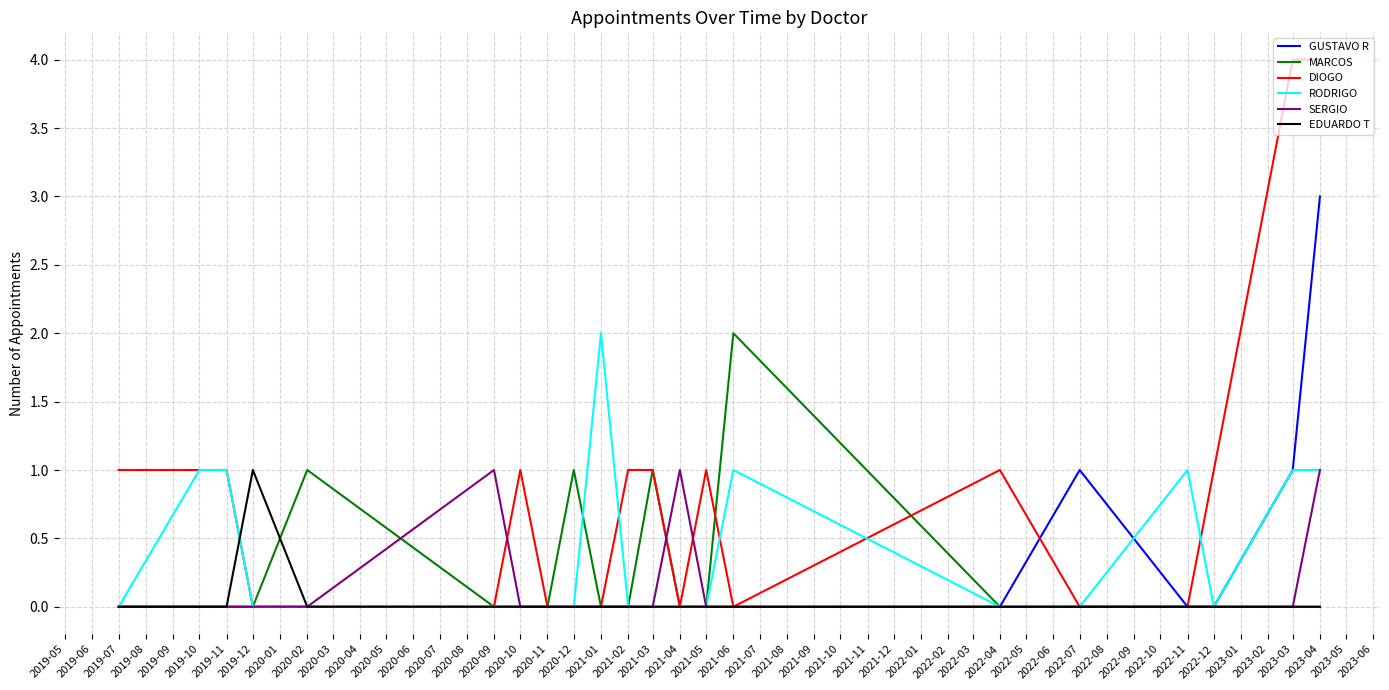

Which category has the highest value in the EDUARDO T series?

2019-12